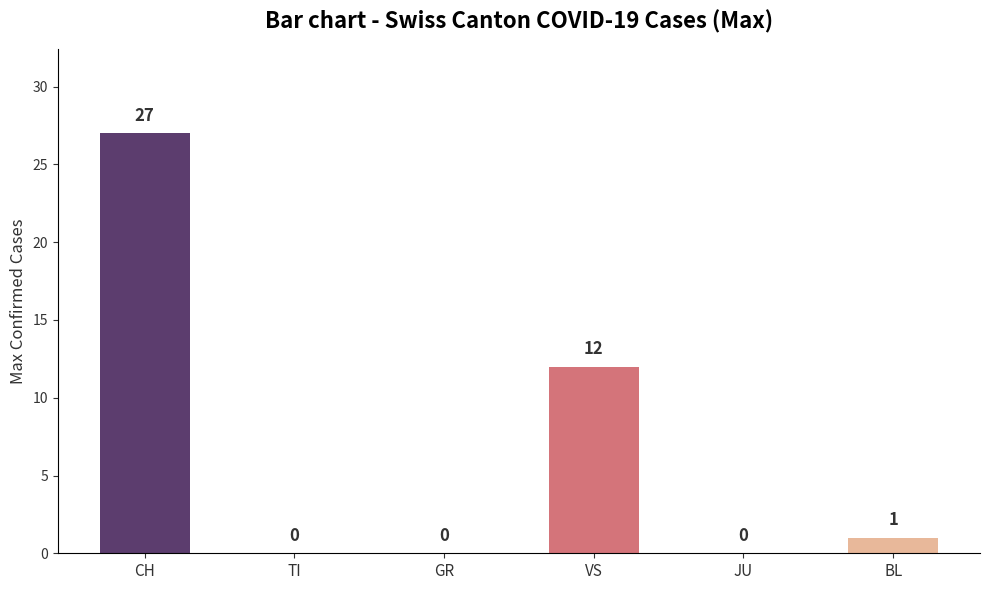

What is the maximum value shown in the chart?

27